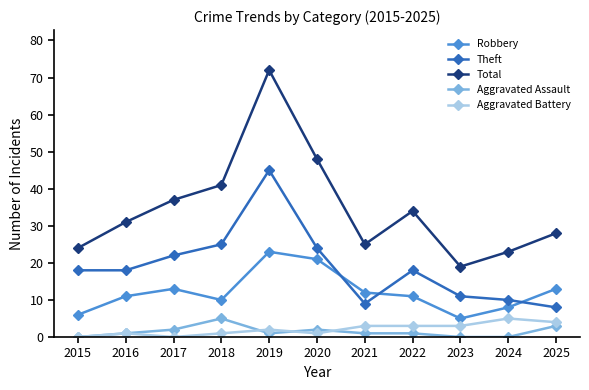

Count the Aggravated Assault values in the range 0 to 2.

9